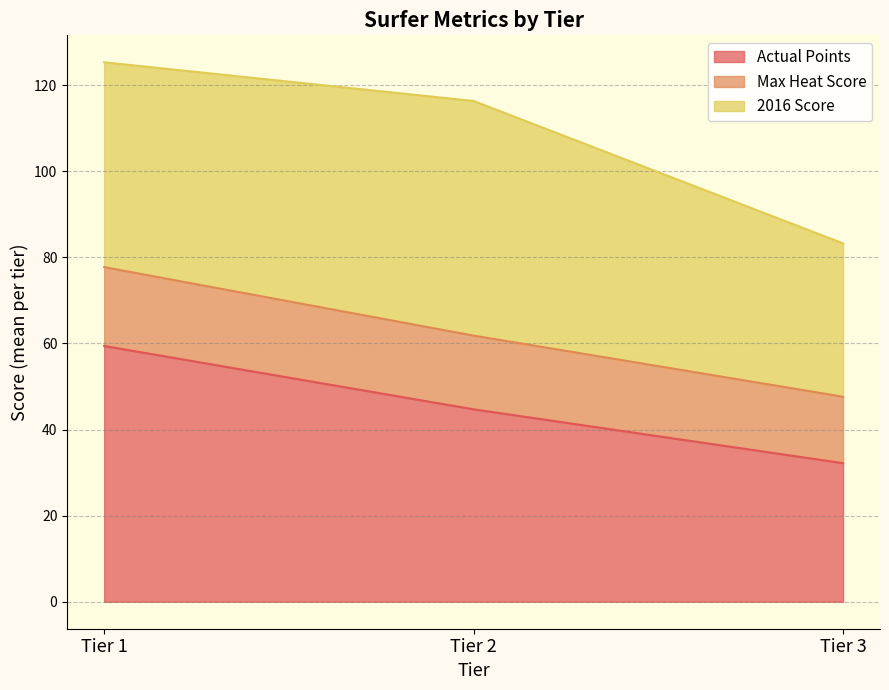

At which label does Actual Points reach its minimum?

Tier 3